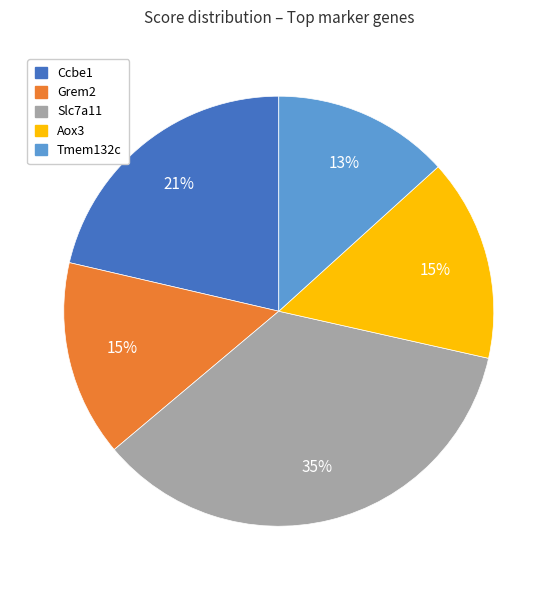

What is the smallest slice in the pie chart?

Tmem132c